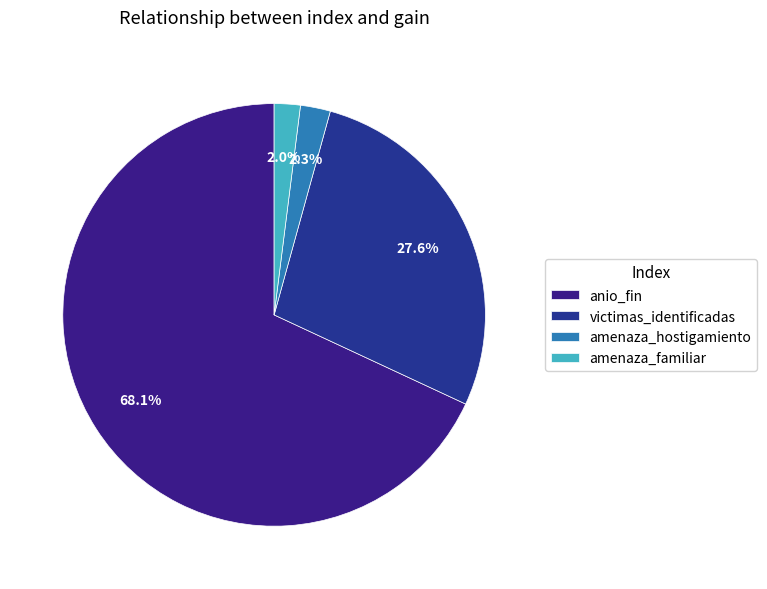

To the nearest percent, what portion does victimas_identificadas represent?

28%